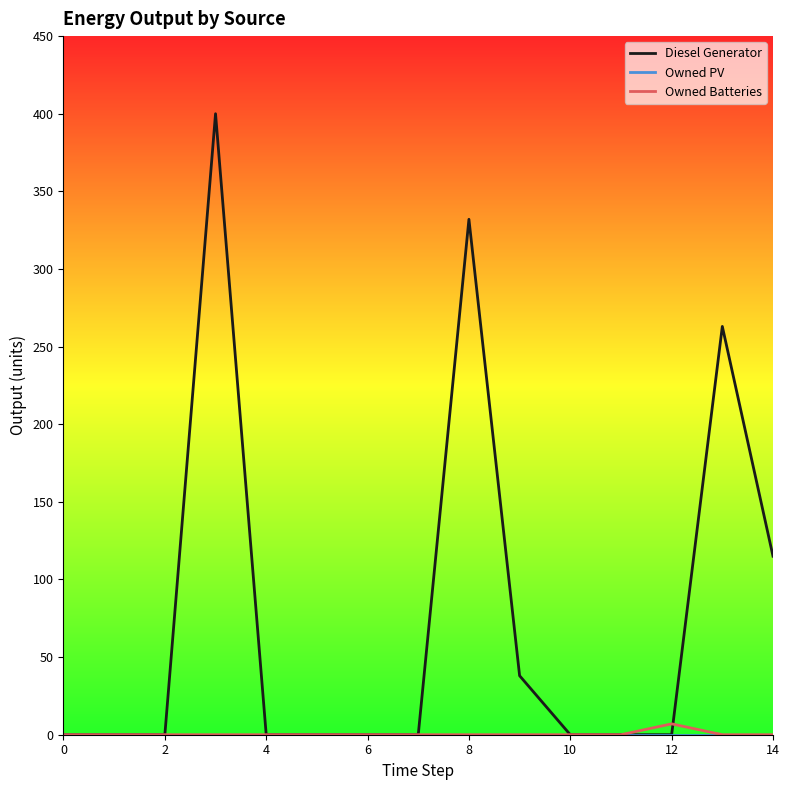

Which series has the largest total across all categories?

Diesel Generator